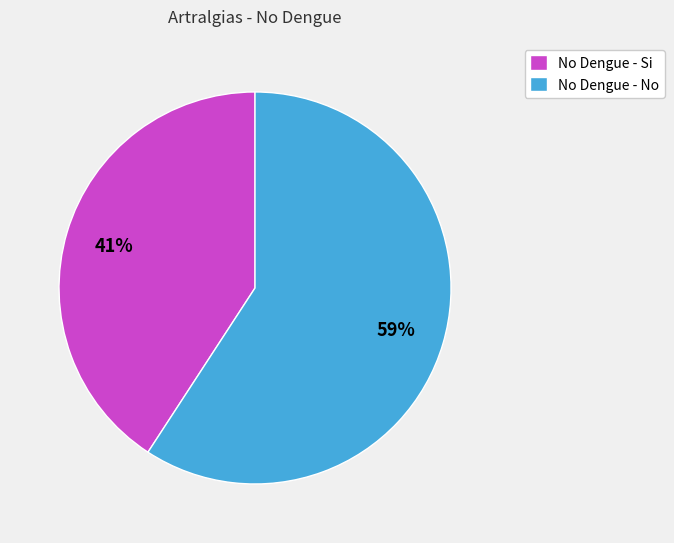

Do No Dengue - Si and No Dengue - No together represent more than half of the pie?

Yes